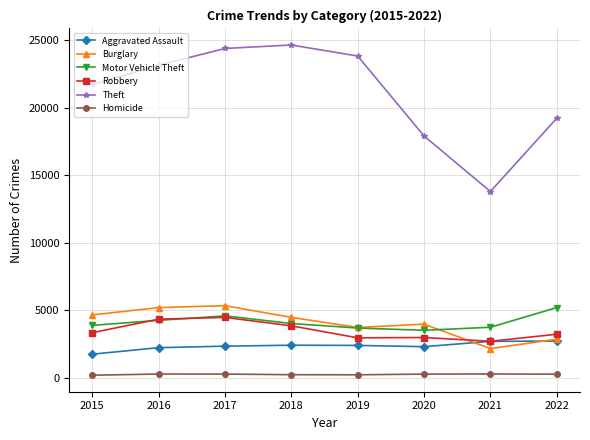

What is the sum of all Motor Vehicle Theft values?

32772